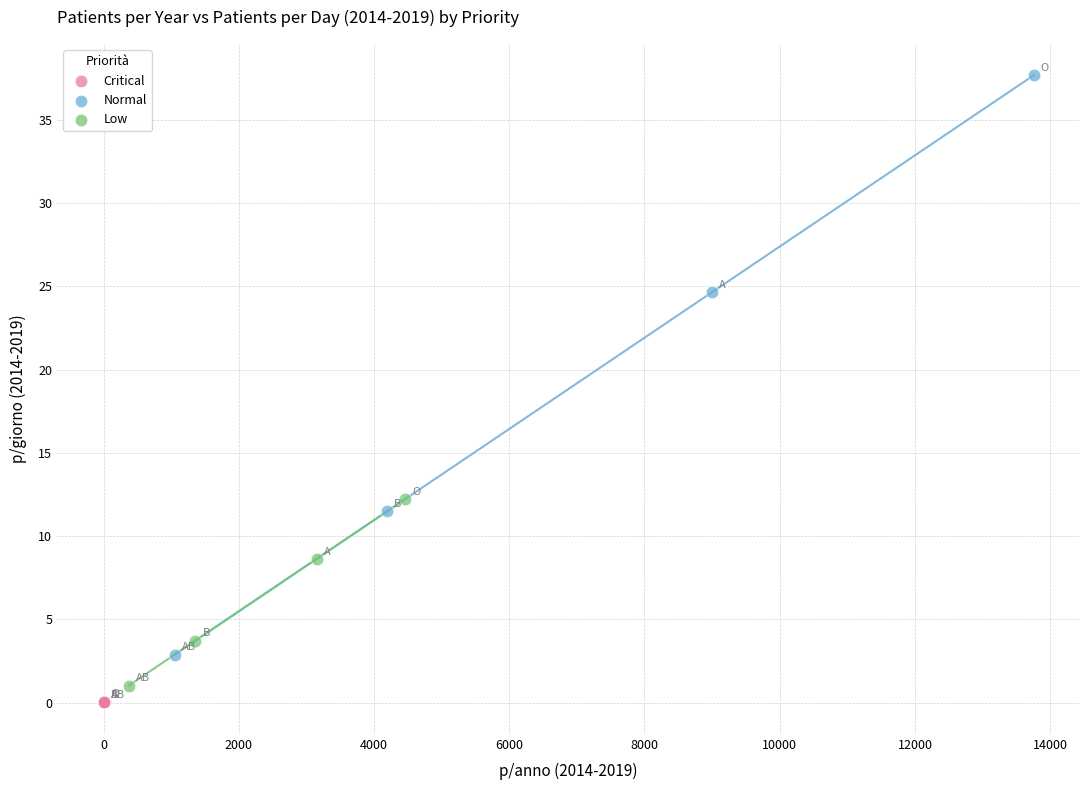

Which series has the widest spread of Y values?

Normal